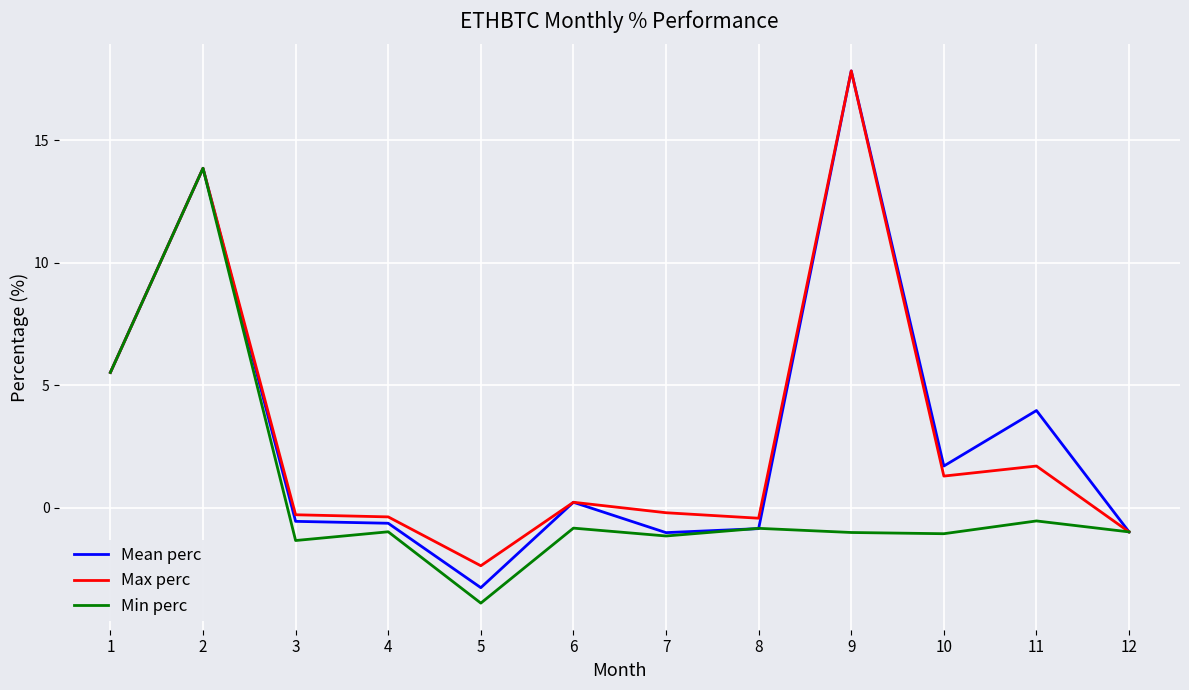

Where is Mean perc nearest to the value 7?

1